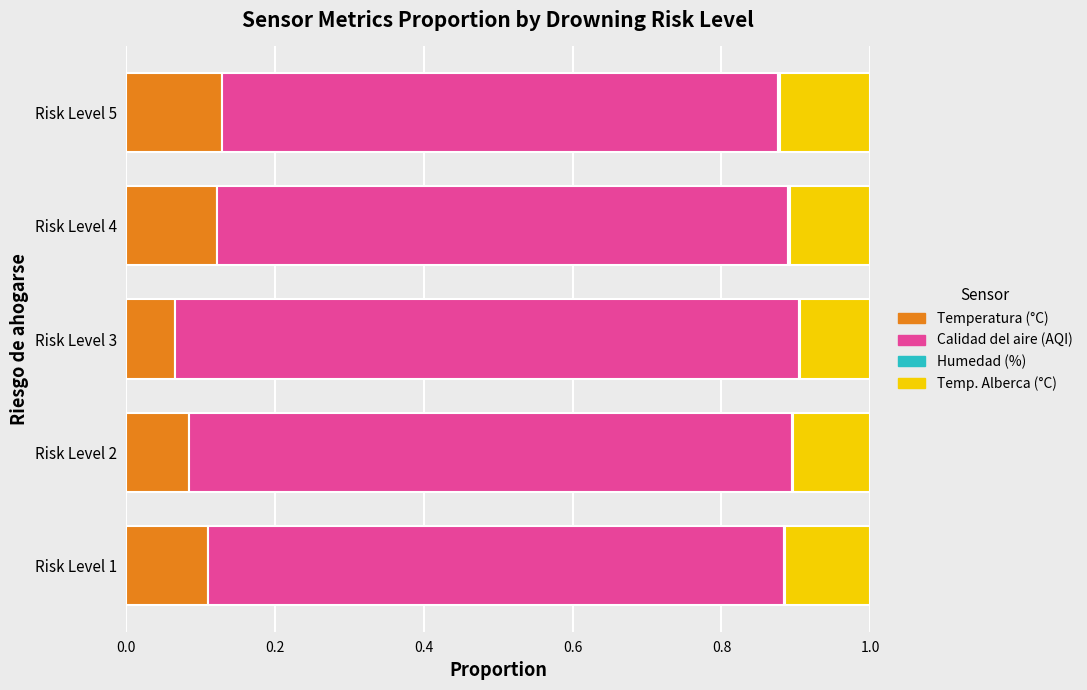

What is the sum of all Temperatura (°C) values?

0.5